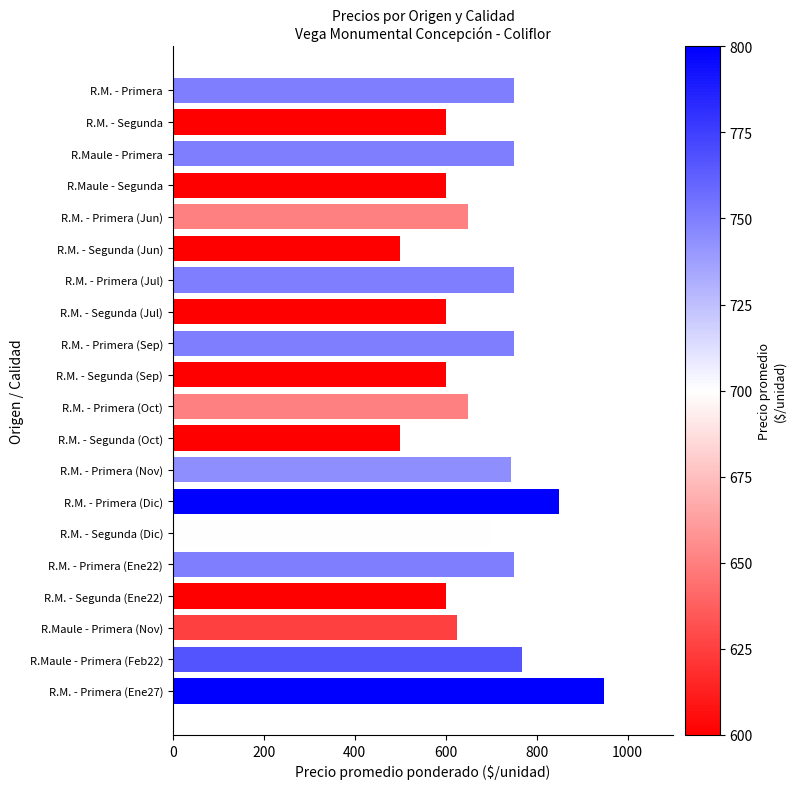

What is the change in value from R.M. - Primera (Oct) to R.Maule - Primera (Feb22)?

+117